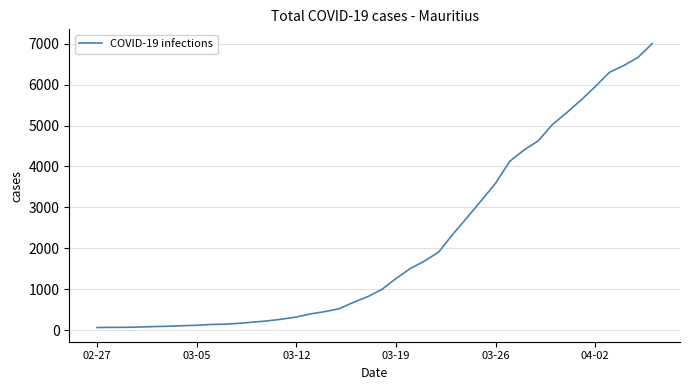

What is the greatest value displayed?

7003